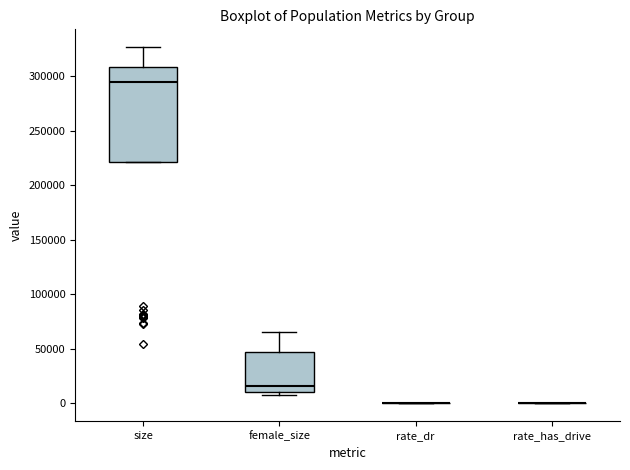

Reading left to right, read every box against the y-axis: the position of its median line, the range the box covers, and the ends of its whiskers. The values are not printed on the chart, so give them approximately, as read against the axis.

size: median 295000, box 220000 to 310000, whiskers 220000 to 325000
female_size: median 15000, box 10000 to 45000, whiskers 10000 (just below the box's lower edge) to 65000
rate_dr: box collapsed to a line at 0, whiskers 0 to 0
rate_has_drive: box collapsed to a line at 0, whiskers 0 to 0